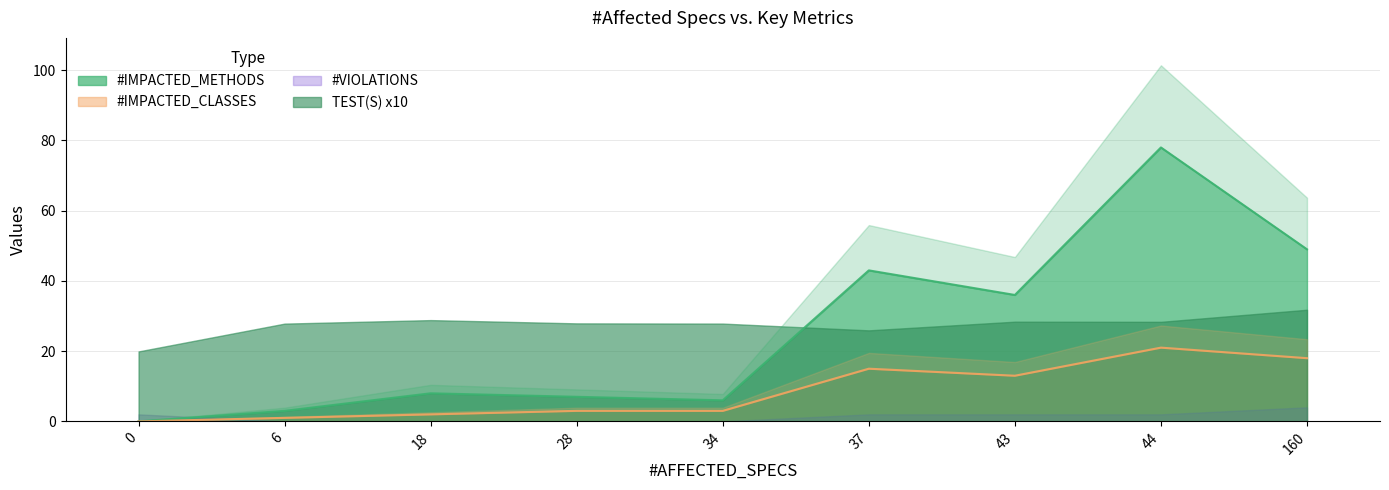

True or false: #IMPACTED_CLASSES and #IMPACTED_METHODS intersect in this chart.

False